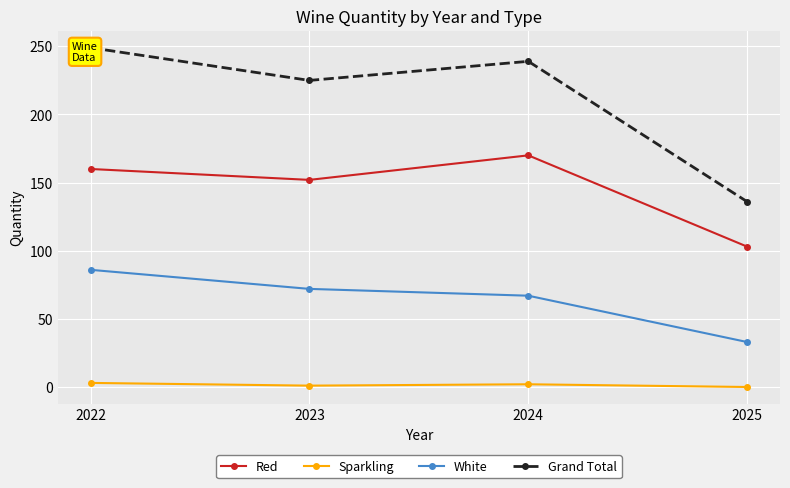

True or false: Grand Total has a value of 342 at 2022.

False